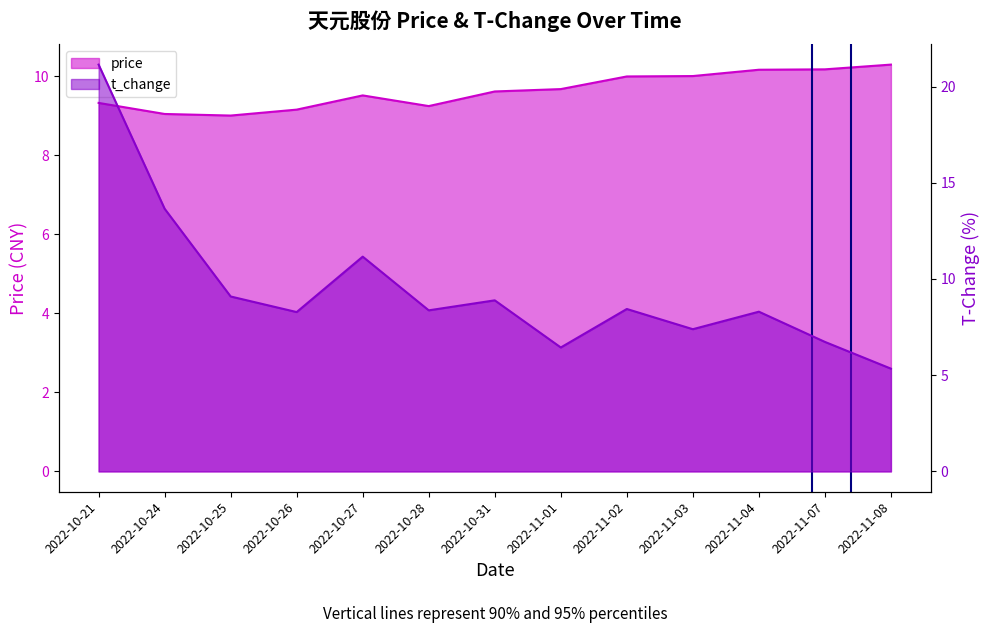

Read the price value at 2022-10-26.

9.2